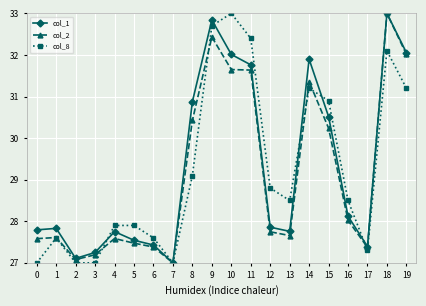

What is the sum of the col_2 values at 11 and 4?

59.2